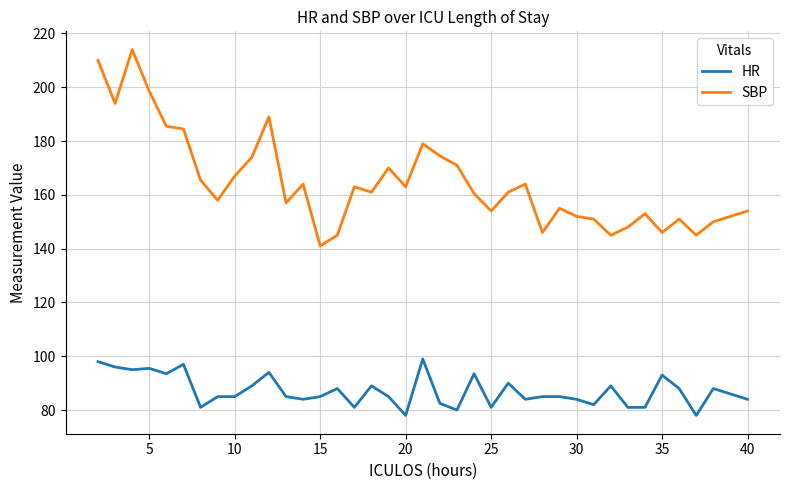

What are all the series names shown in the legend?

HR, SBP